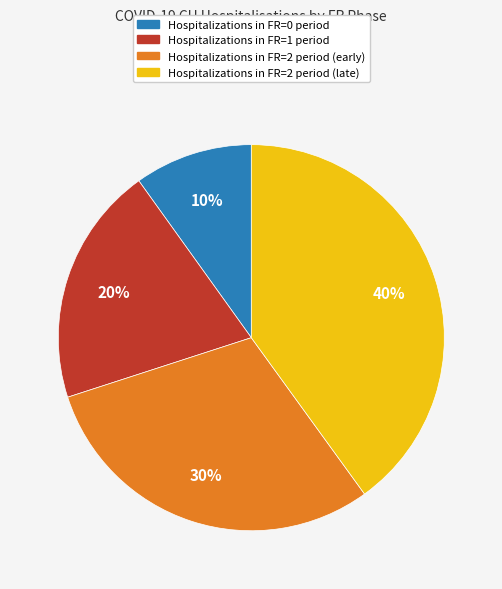

Does any single category account for the majority?

No